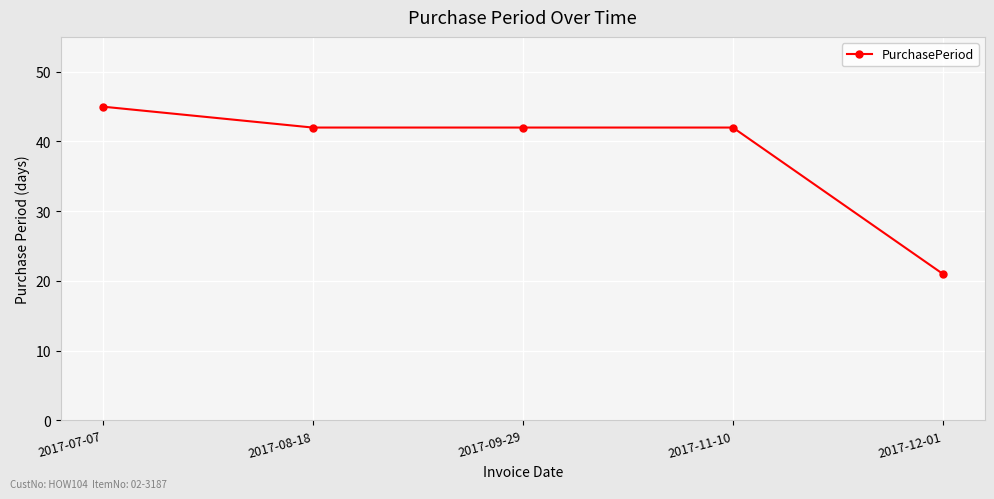

Which label corresponds to the largest value in the chart?

2017-07-07